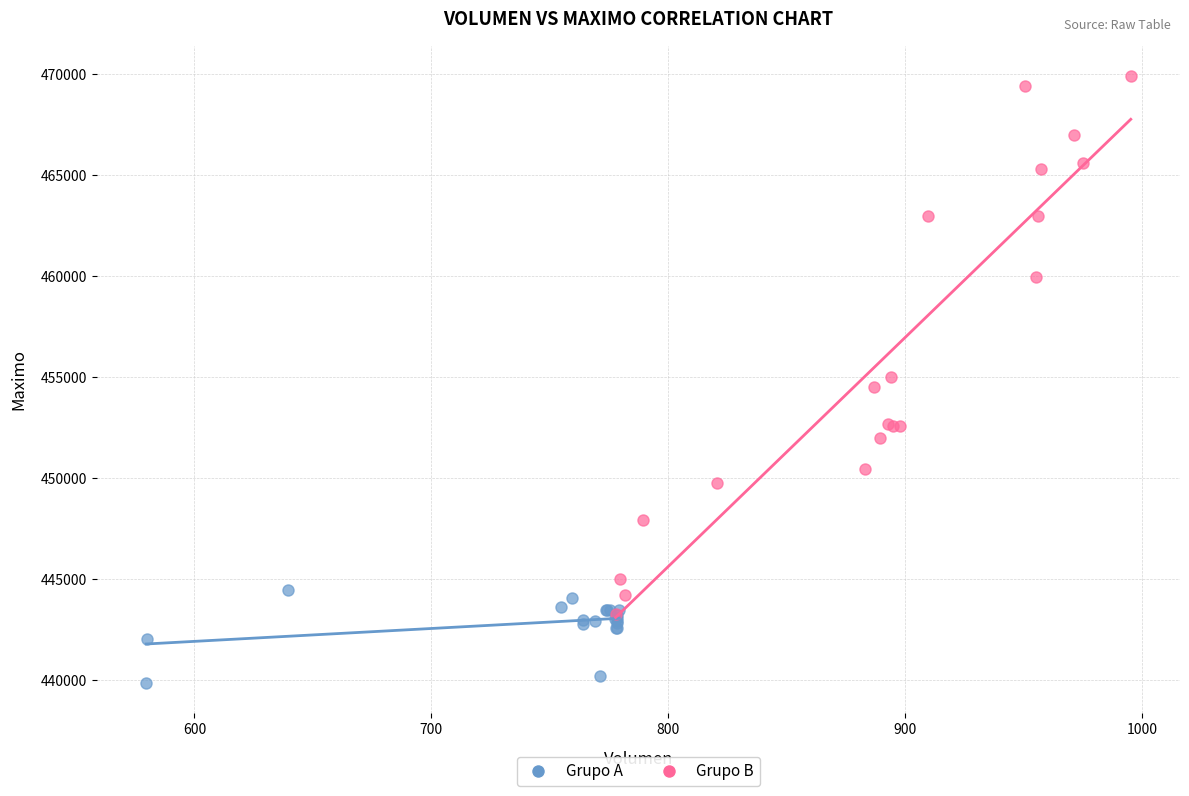

Which series contains the lowest Y value?

Grupo A